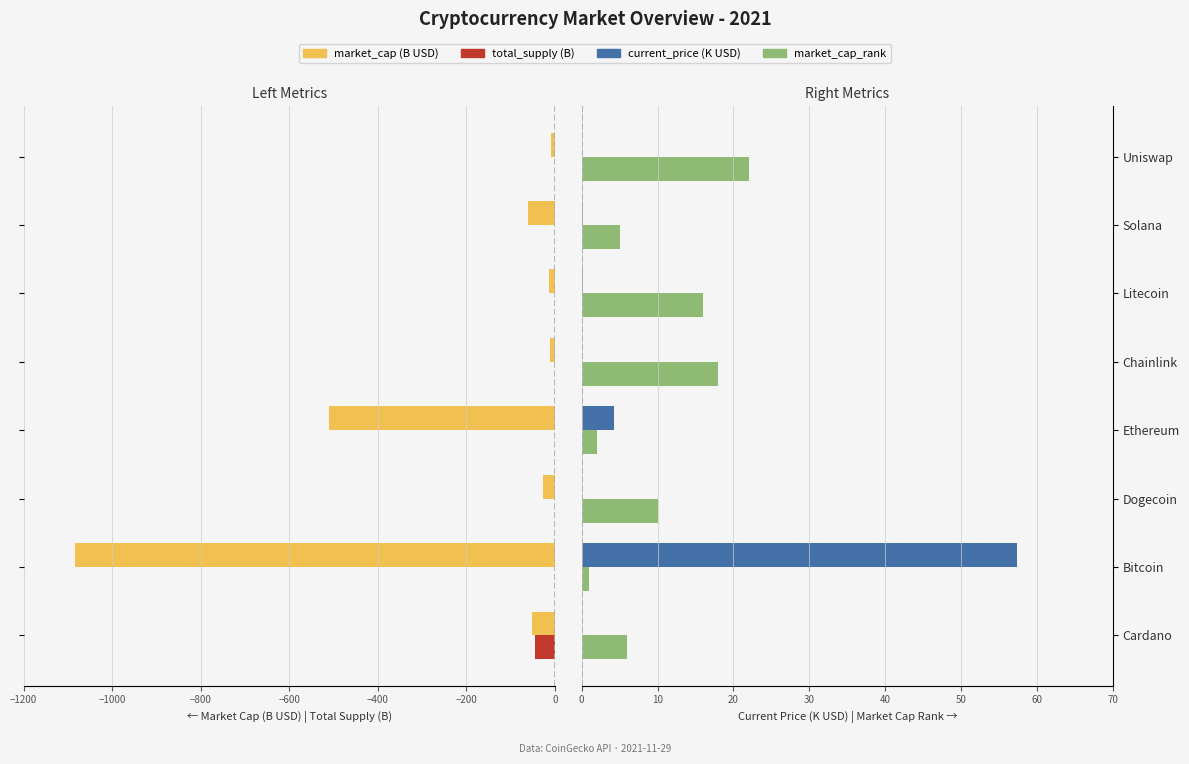

How many data points does each series have?

8